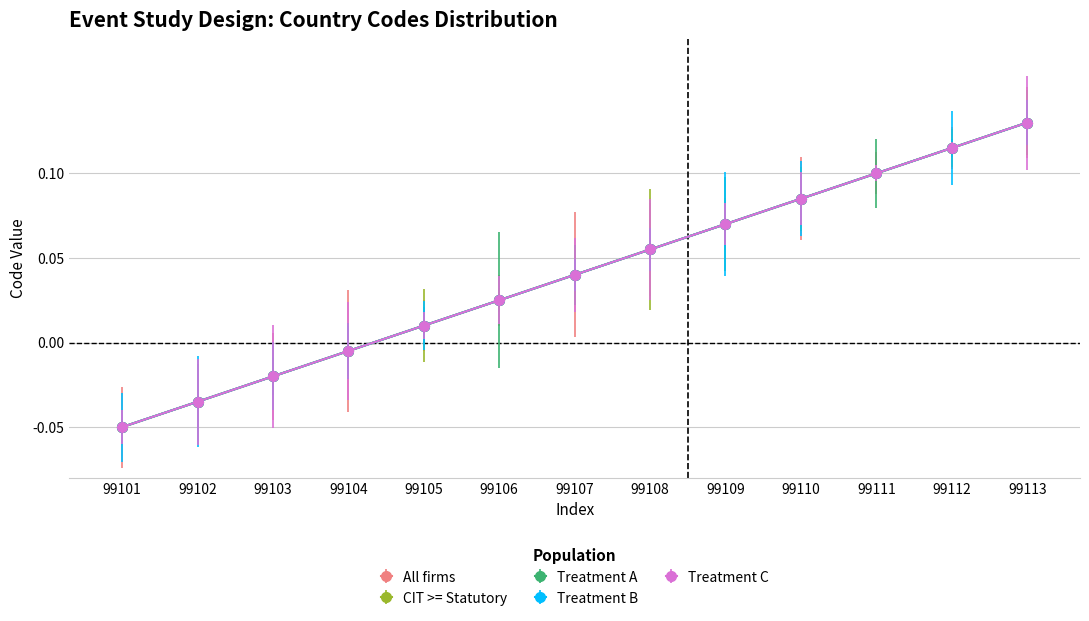

What is the difference between the second highest and second lowest values in the Treatment A series?

0.1